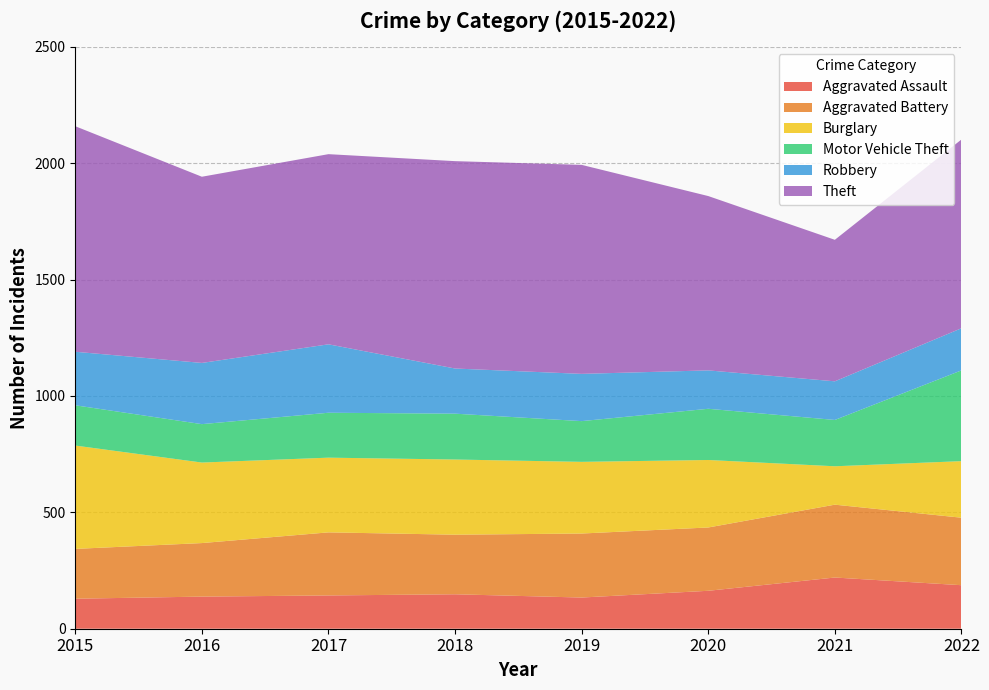

Reading left to right, transcribe all the data shown in this chart.

Aggravated Assault: 2015=129	2016=138	2017=143	2018=148	2019=134	2020=163	2021=220	2022=187
Aggravated Battery: 2015=214	2016=230	2017=271	2018=256	2019=275	2020=272	2021=313	2022=290
Burglary: 2015=444	2016=346	2017=321	2018=323	2019=308	2020=290	2021=165	2022=243
Motor Vehicle Theft: 2015=173	2016=165	2017=193	2018=197	2019=175	2020=220	2021=199	2022=390
Robbery: 2015=230	2016=263	2017=294	2018=194	2019=203	2020=165	2021=166	2022=181
Theft: 2015=969	2016=800	2017=817	2018=891	2019=898	2020=749	2021=608	2022=811